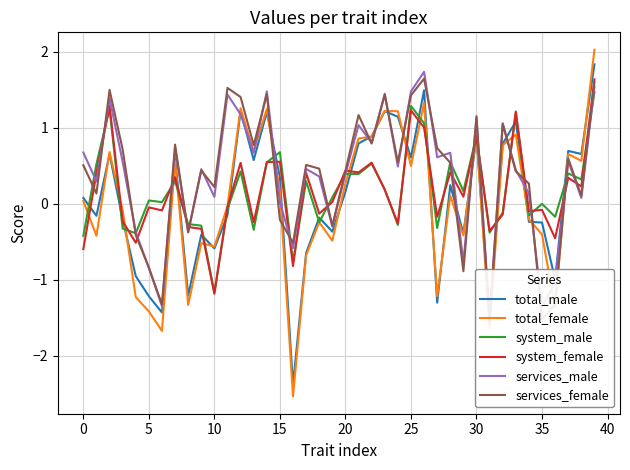

At how many categories does at least one series exceed 0?

35